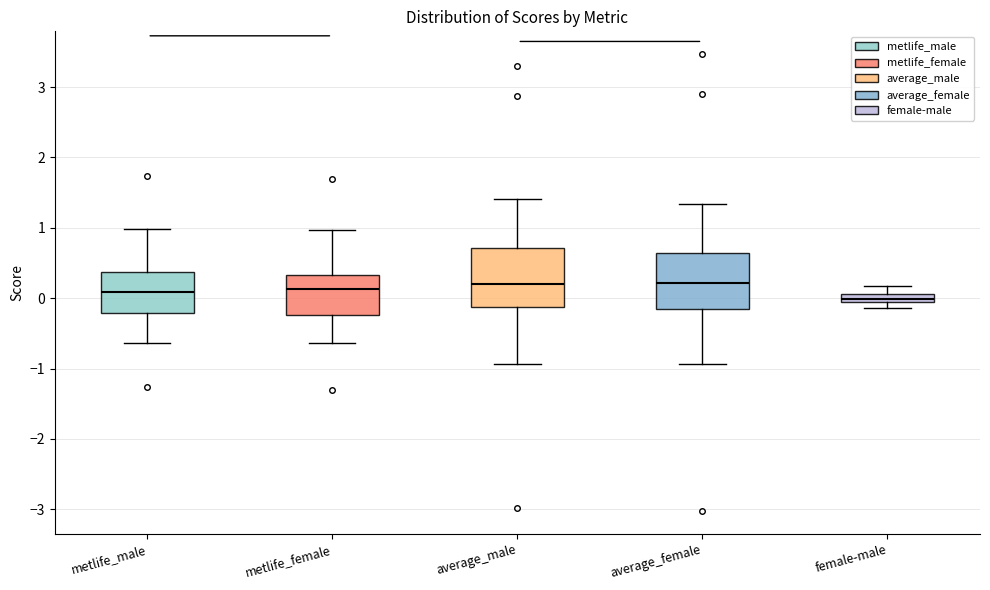

Where does the lower whisker of the box for metlife_male end on the y-axis? The values are not printed on the chart, so give them approximately, as read against the axis.

-0.6